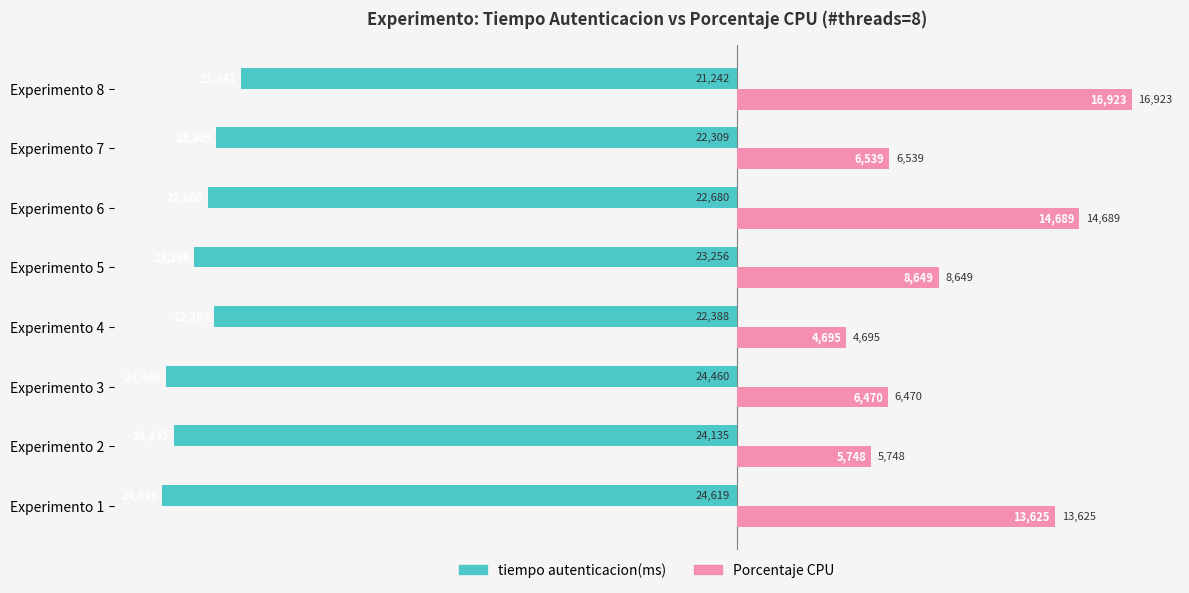

Is the value of Porcentaje CPU at Experimento 4 greater than the value of tiempo autenticacion(ms) at Experimento 5?

Yes